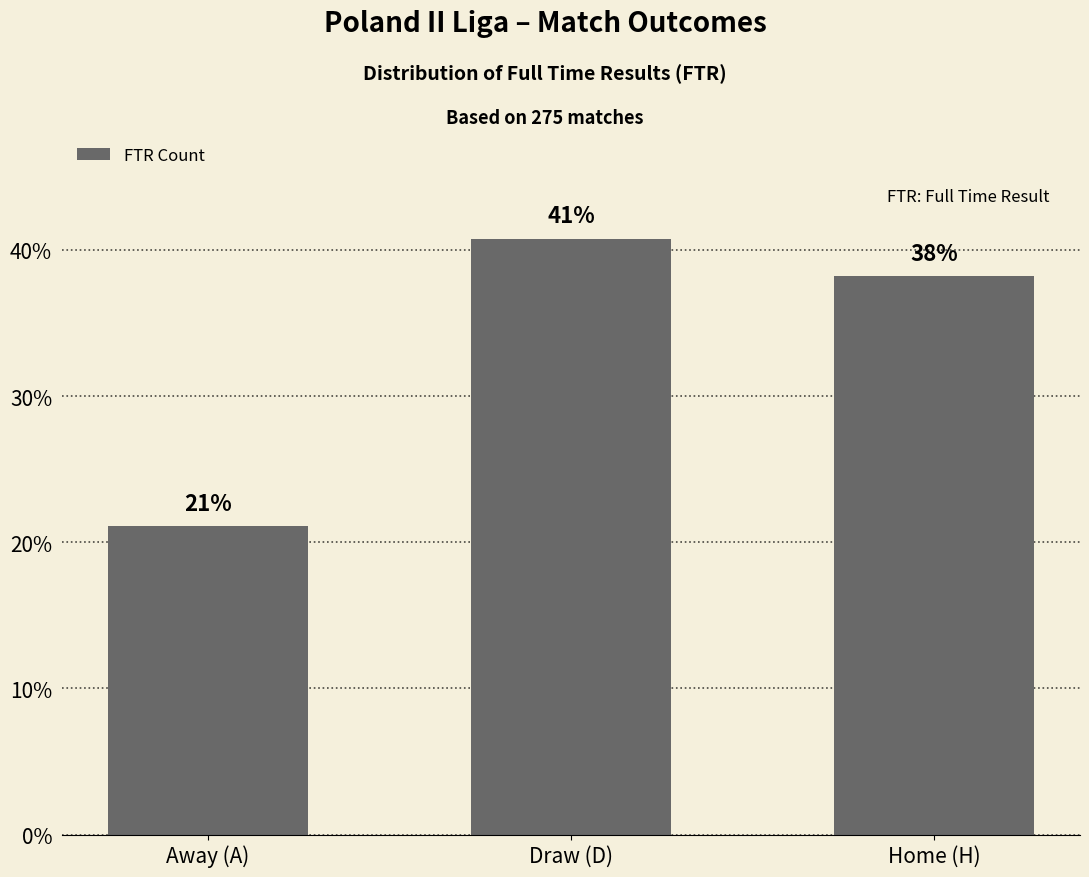

List the labels in order of value, largest first.

Draw (D), Home (H), Away (A)